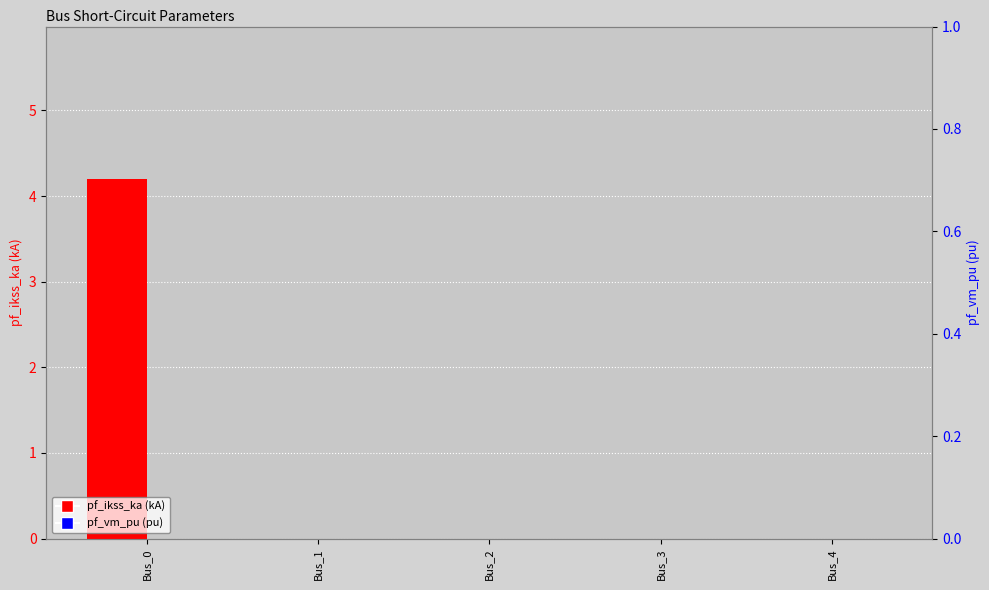

At which category does the chart reach its peak across all series?

Bus_0